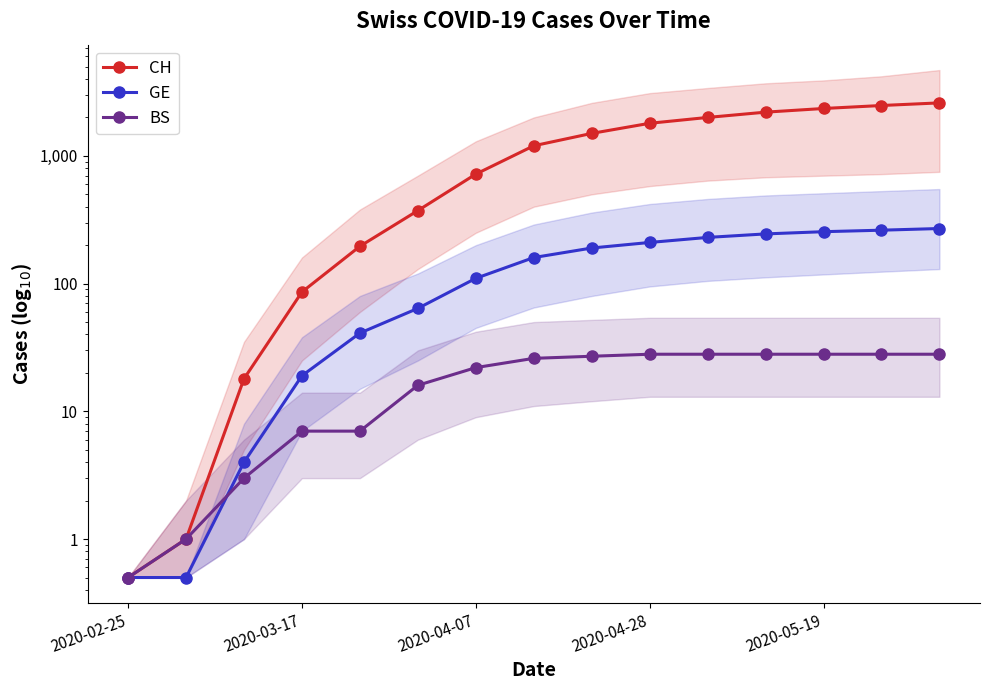

The CH series shows 103.2 at 5. True or false?

False